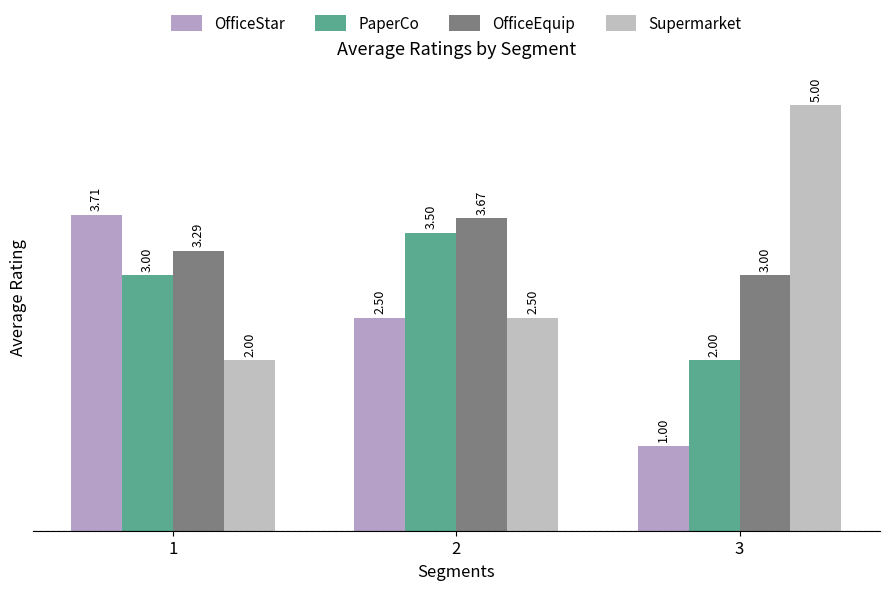

How many values in the OfficeStar series are below 2?

1